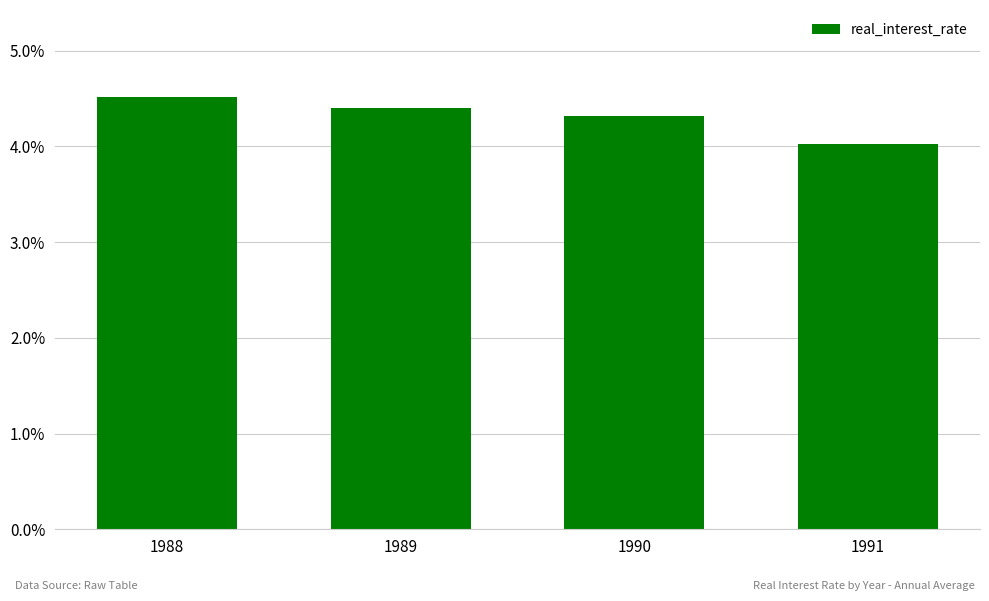

The value at 1988 is 6.3. True or false?

False